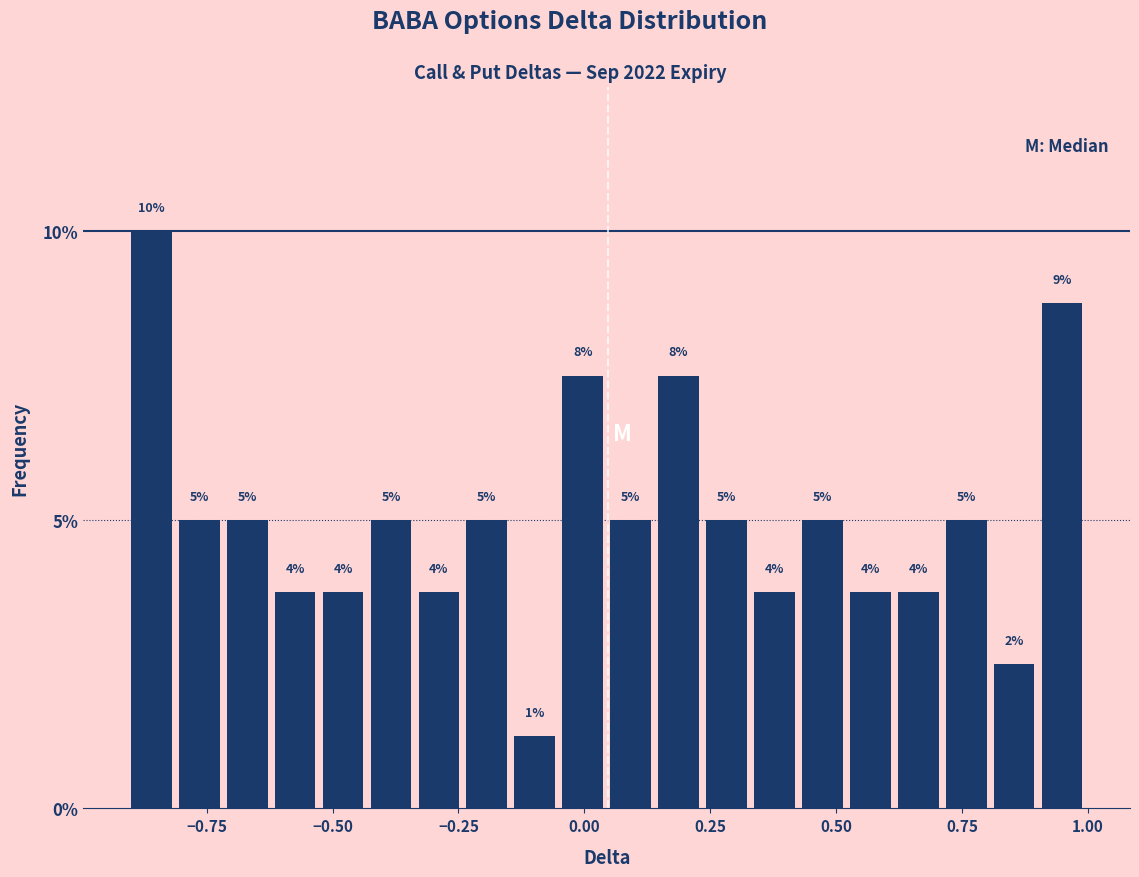

Read against the x-axis, roughly where is the centre of the tallest bar?

-0.85